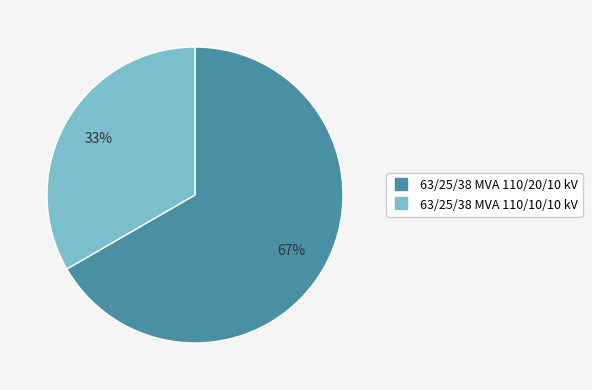

To the nearest percent, what is the average slice percentage?

50%